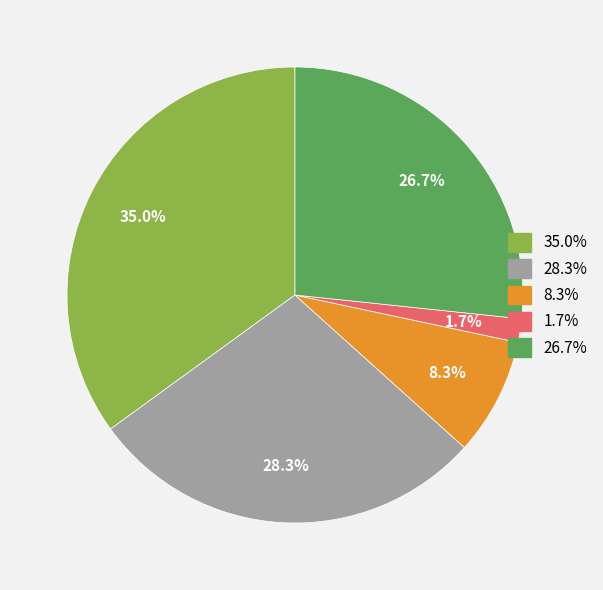

Is there a majority slice in this chart?

No